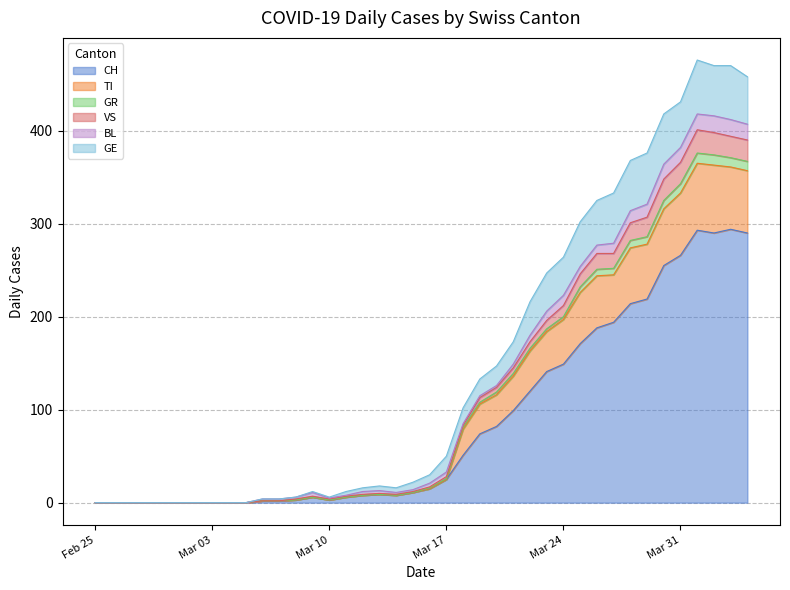

True or false: GE and TI intersect in this chart.

False